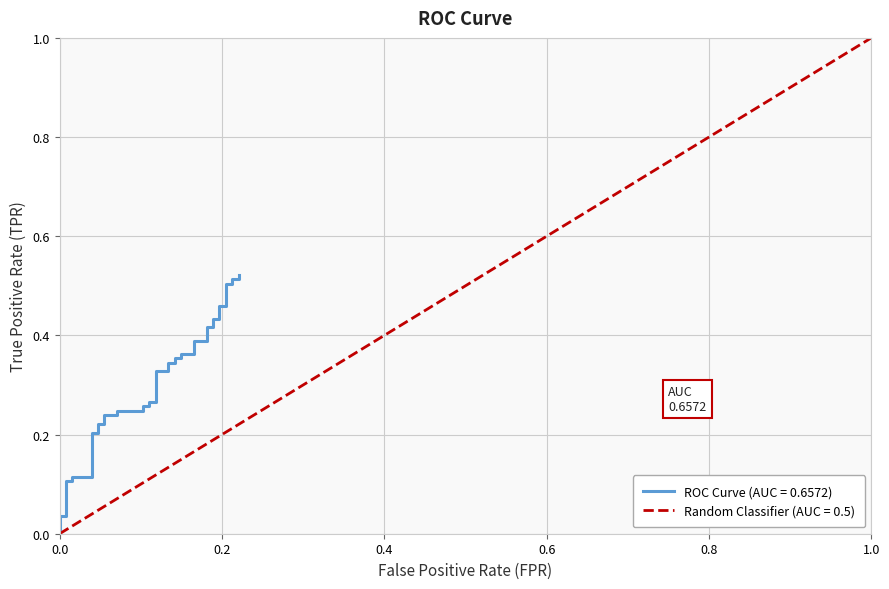

The value at 11 is 0.2. True or false?

False